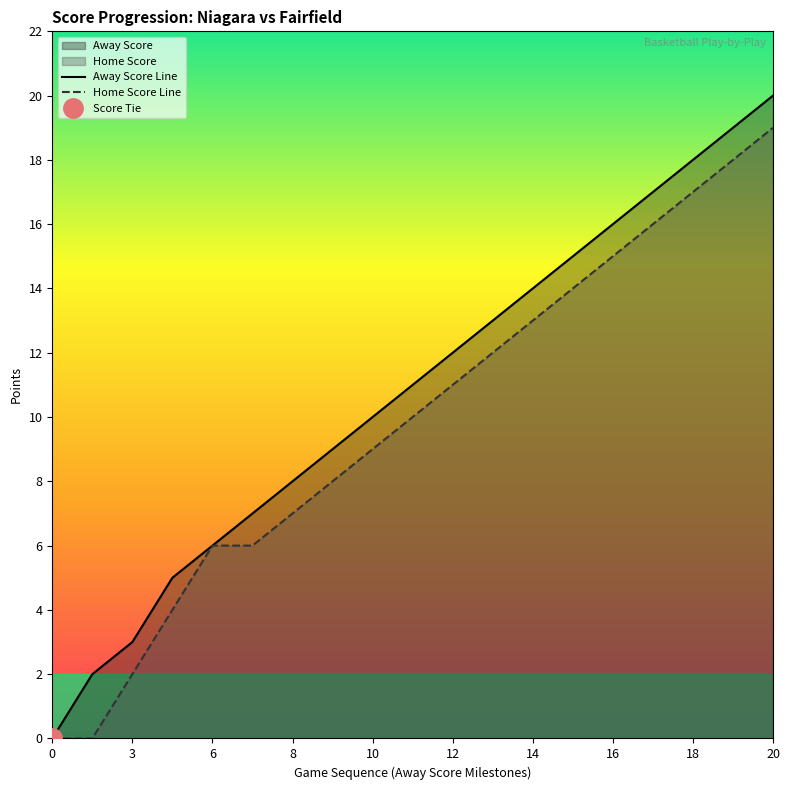

The Away Score series shows 5 at 5. True or false?

True